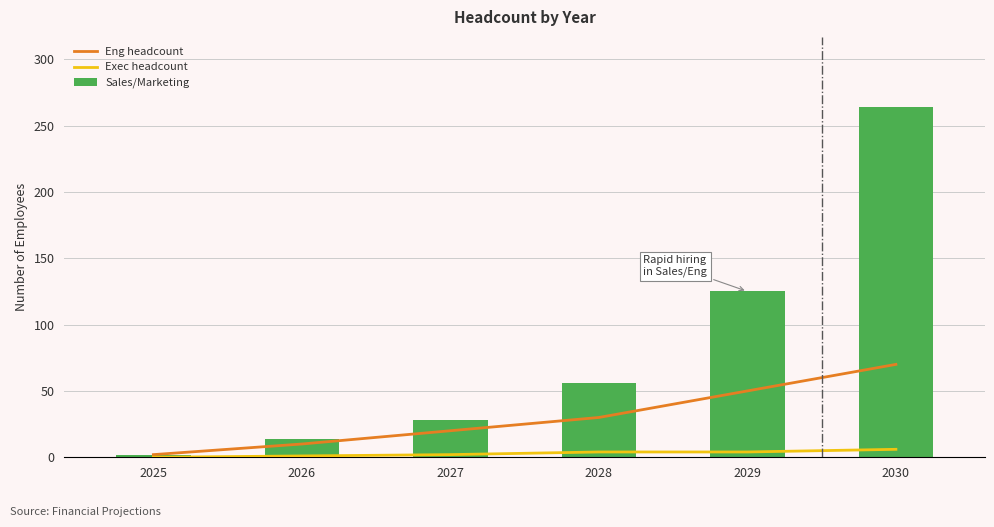

Rank the series by their maximum value, from highest to lowest.

Sales/Marketing, Eng headcount, Exec headcount